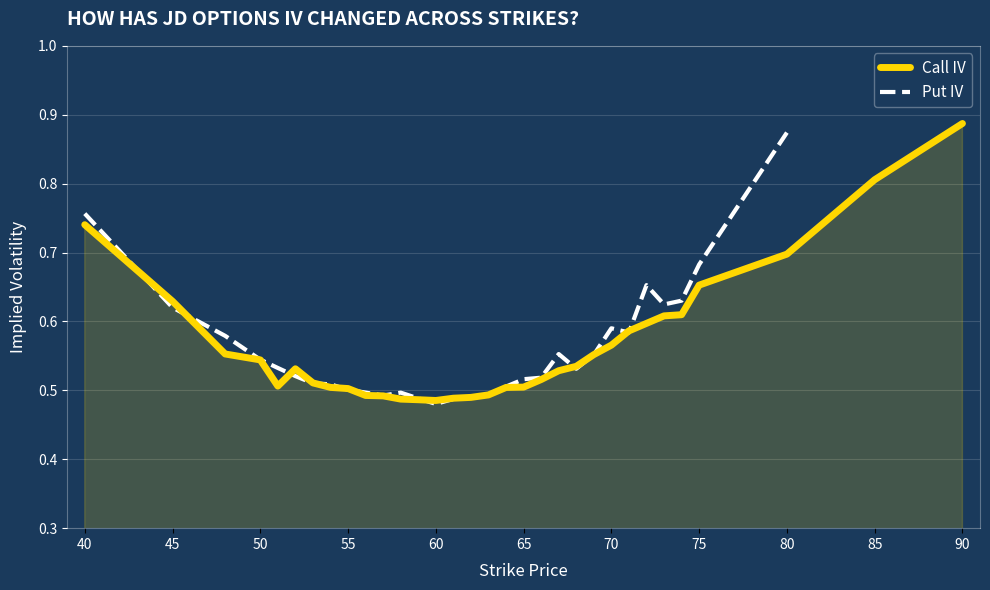

The value at 54 is 0.2. True or false?

False